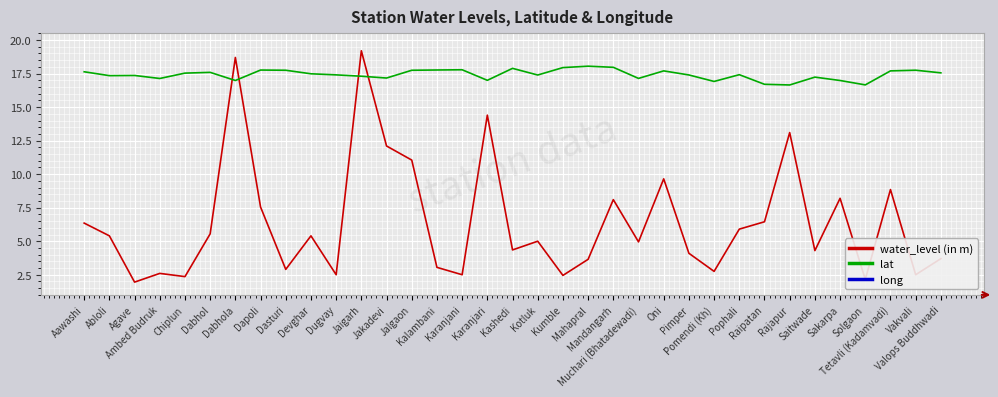

What is the greatest value displayed?

73.7